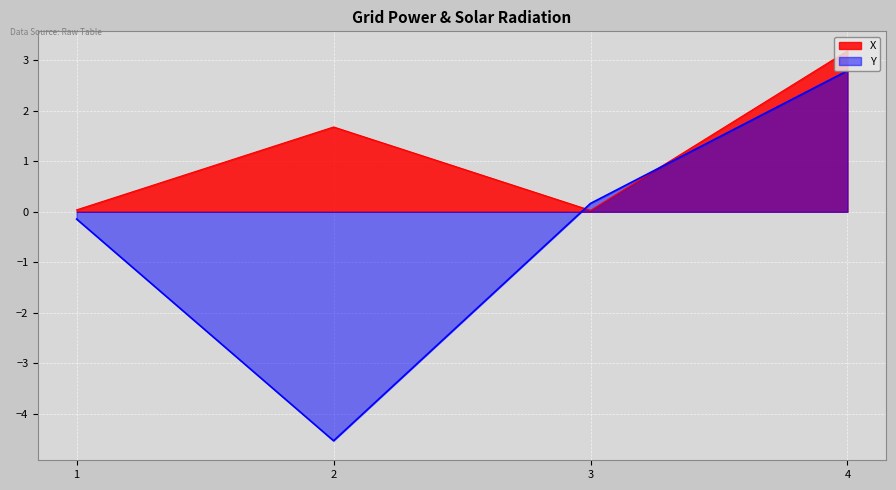

Count the number of categories in the chart.

4